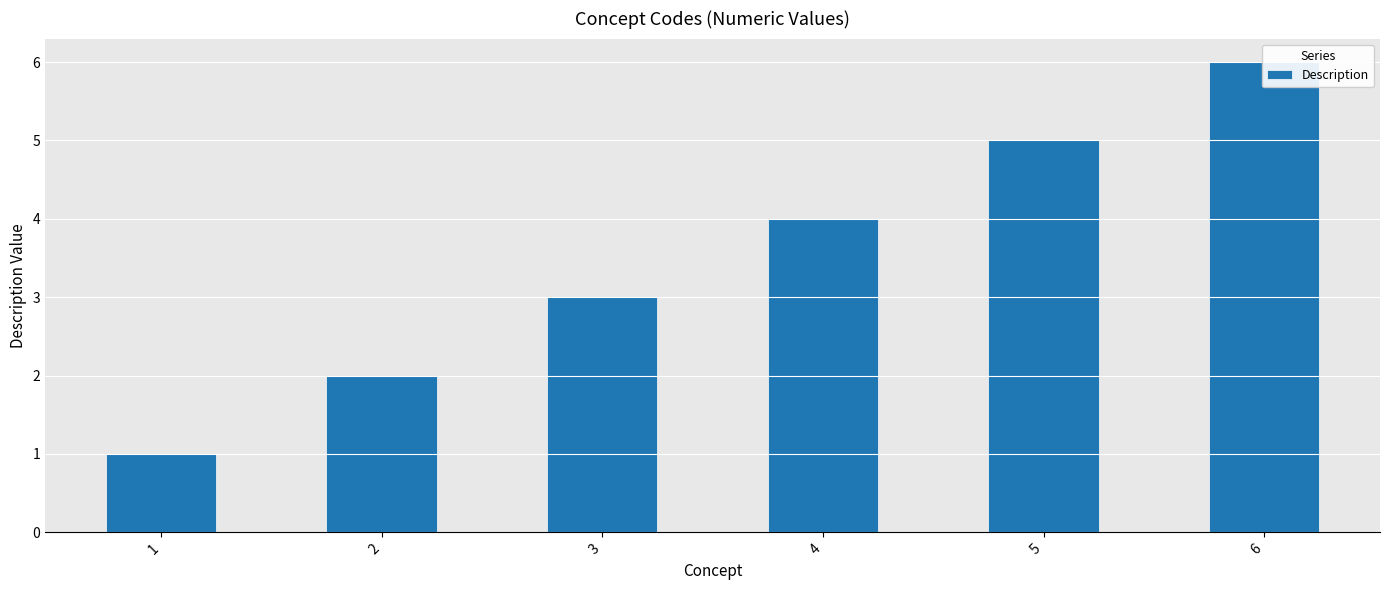

Count the number of data series in this chart.

1